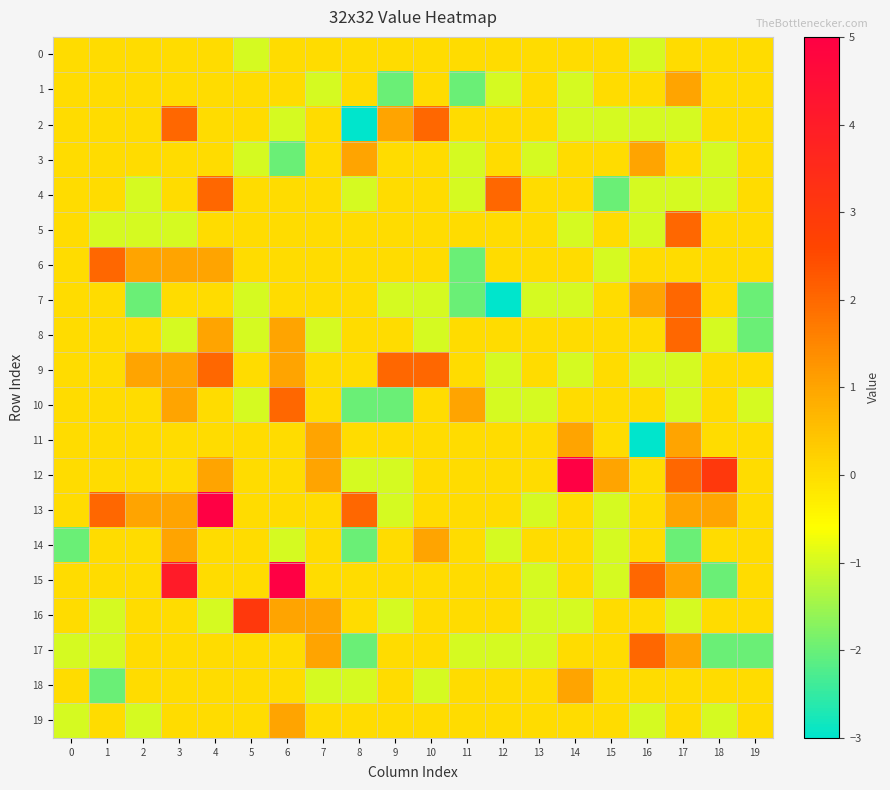

What is the maximum value shown in the chart?

5